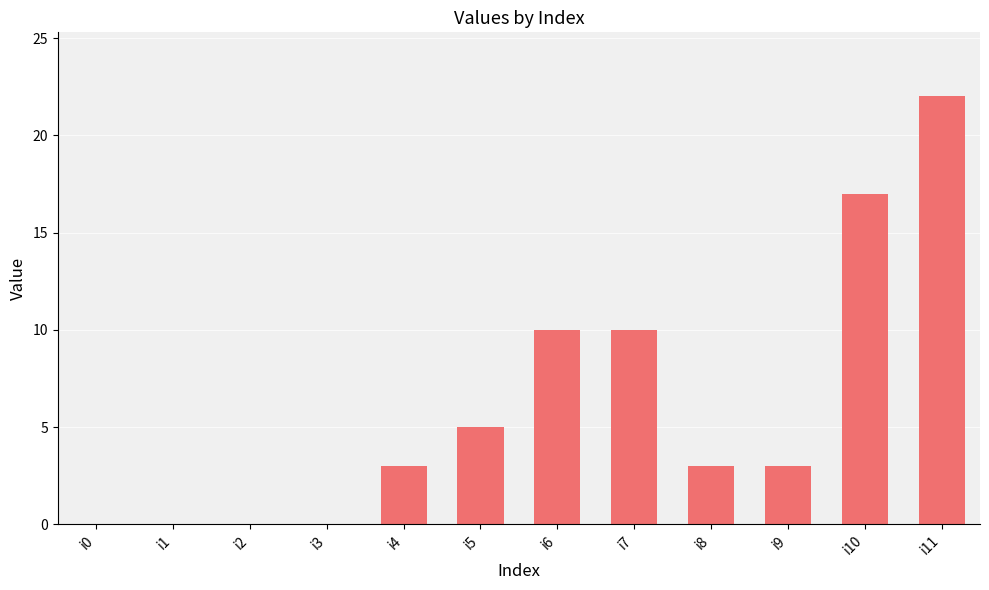

Reading left to right, extract all data points from this chart.

0	0	0	0	3	5	10	10	3	3	17	22